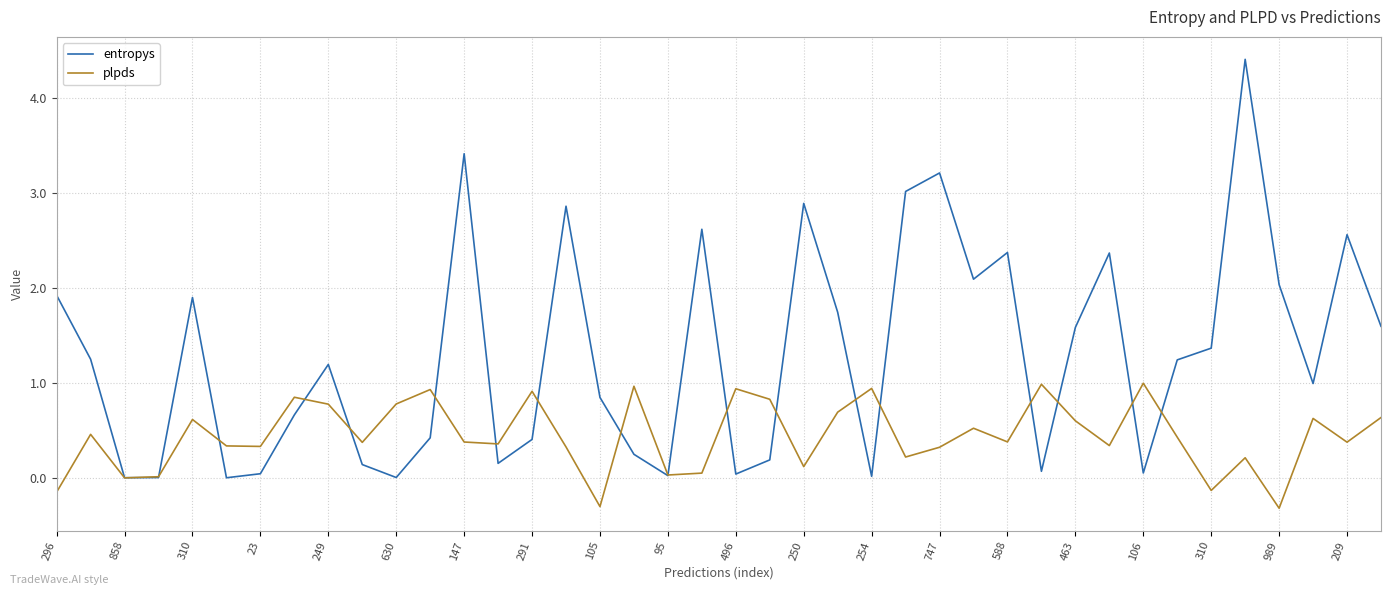

Which series has the largest range (max minus min)?

entropys